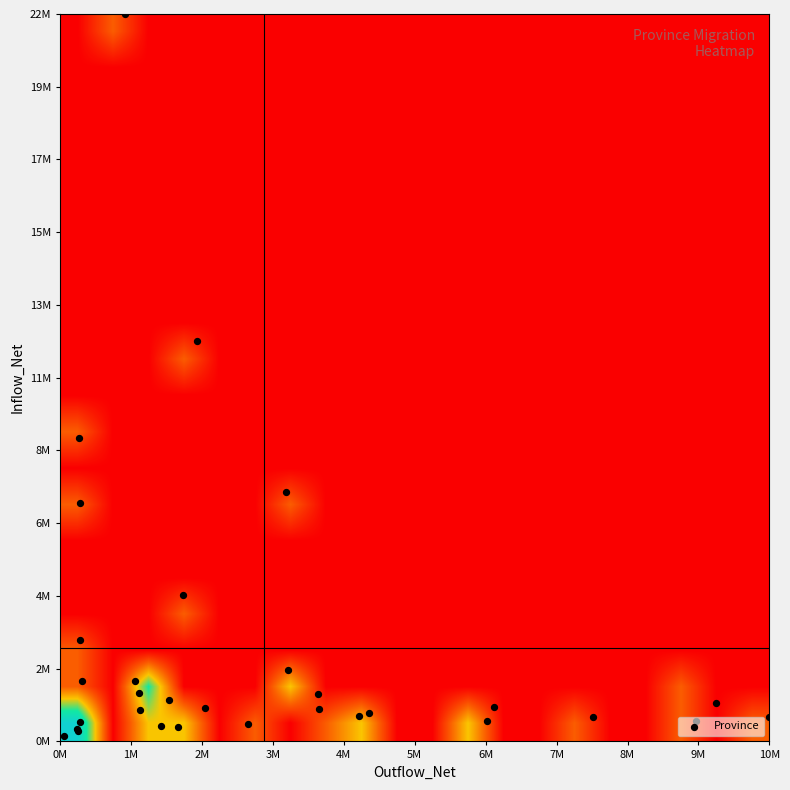

What is the minimum value shown in the chart?

0.8